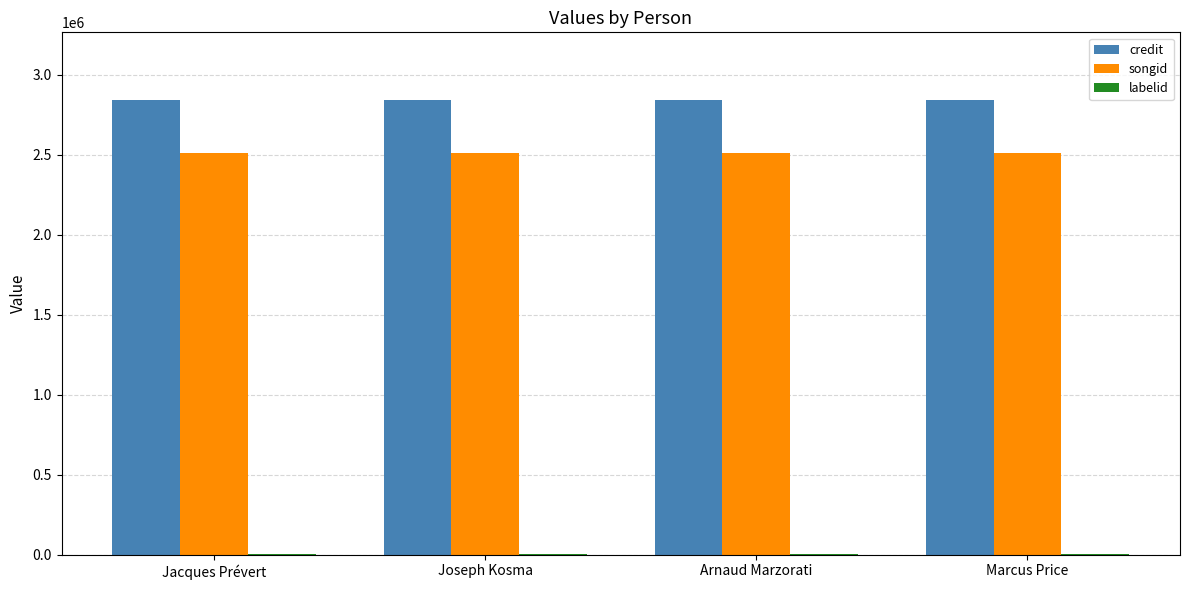

Are the bars grouped side by side (vs. stacked)?

Yes